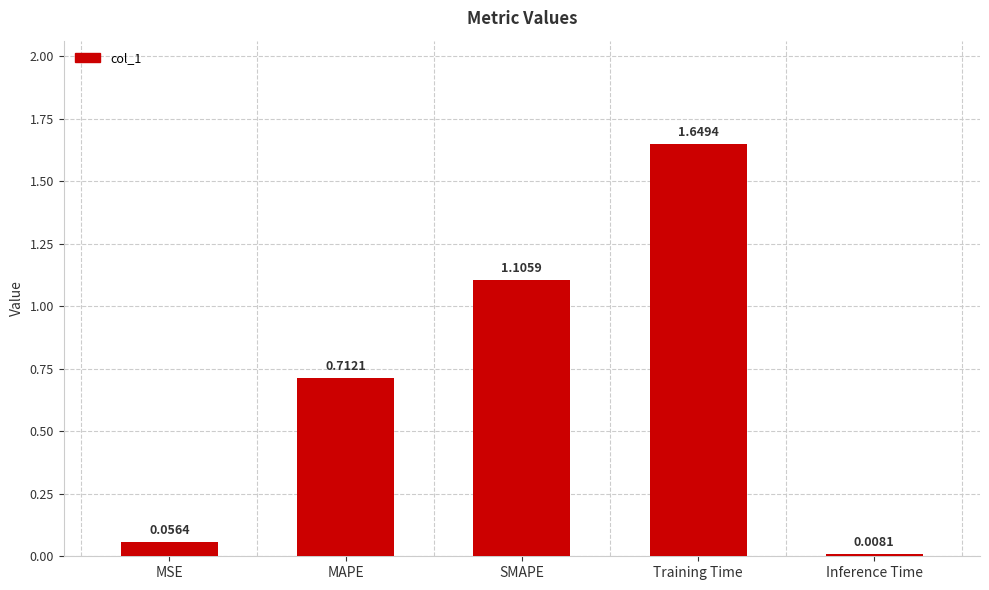

List the labels in order of value, smallest first.

Inference Time, MSE, MAPE, SMAPE, Training Time